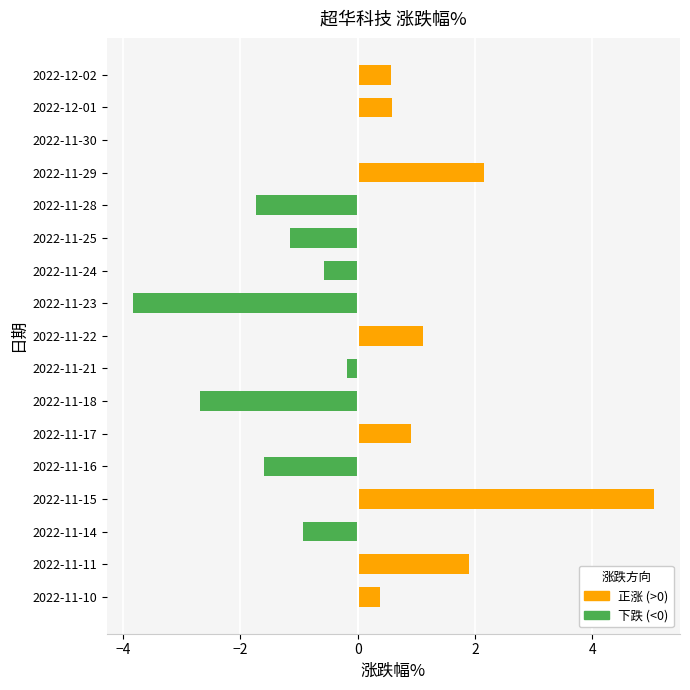

True or false: the data shows -0.2 at 2022-11-21.

True